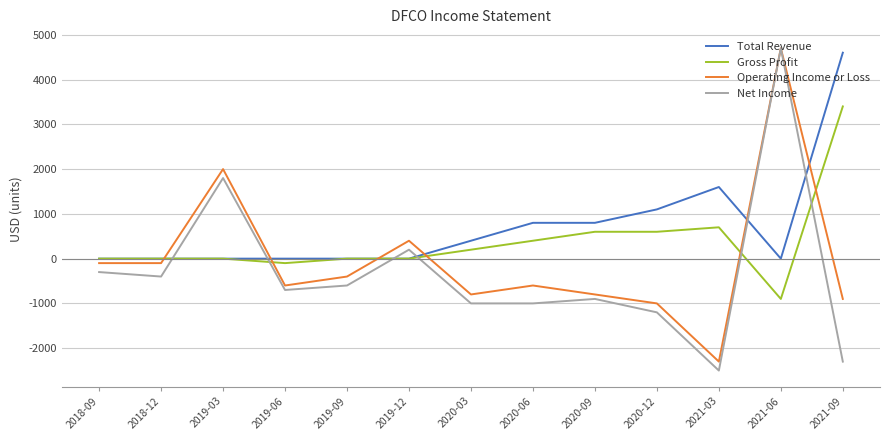

At 2020-09, list the series in order from largest to smallest.

Total Revenue, Gross Profit, Operating Income or Loss, Net Income